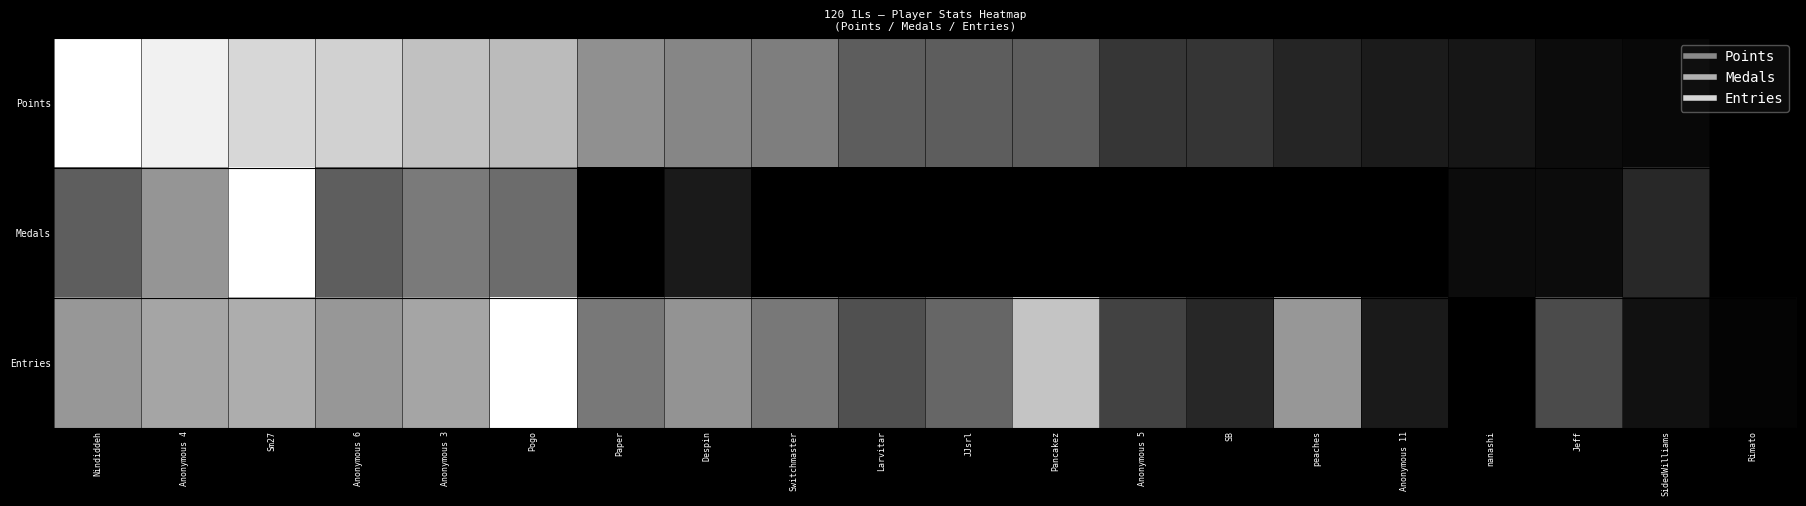

At how many categories does at least one series exceed 0?

20